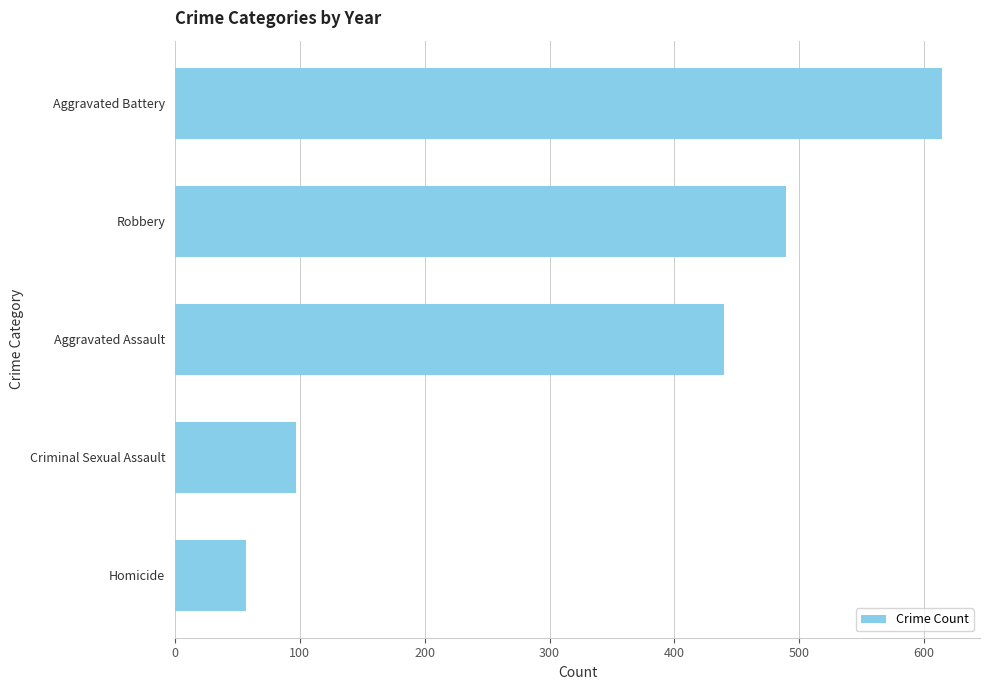

The chart shows a value of 99 at Homicide. True or false?

False